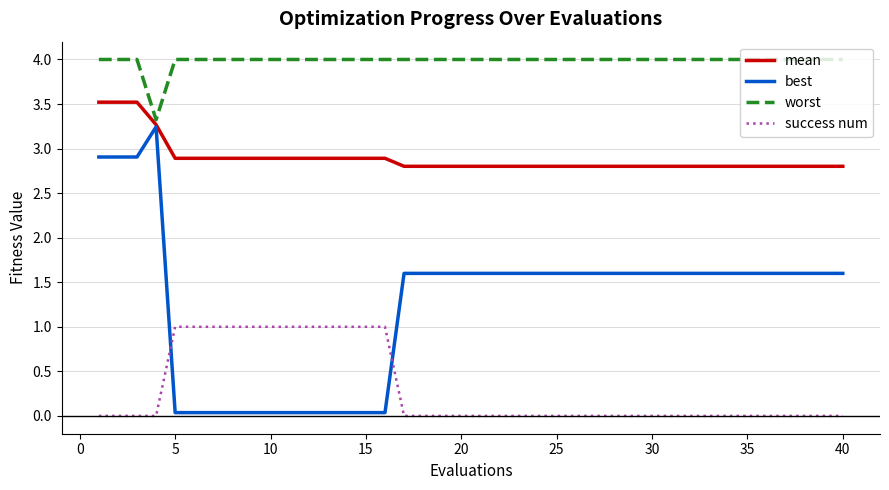

True or false: best and success num intersect in this chart.

True